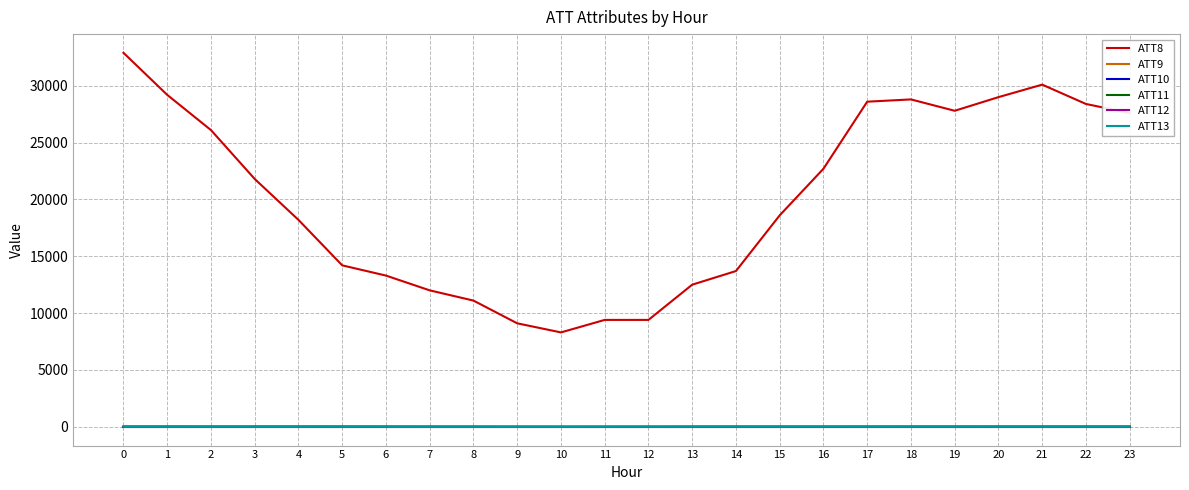

Is it true that ATT11 equals 0.9 at 21?

False